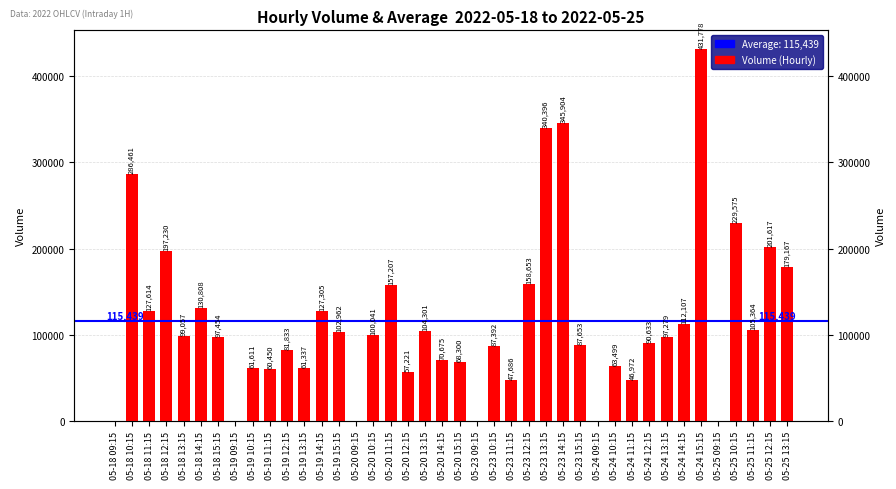

Rank the categories by value from lowest to highest.

05-18 09:15, 05-19 09:15, 05-20 09:15, 05-23 09:15, 05-24 09:15, 05-25 09:15, 05-24 11:15, 05-23 11:15, 05-20 12:15, 05-19 11:15, 05-19 13:15, 05-19 10:15, 05-24 10:15, 05-20 15:15, 05-20 14:15, 05-19 12:15, 05-23 10:15, 05-23 15:15, 05-24 12:15, 05-24 13:15, 05-18 15:15, 05-18 13:15, 05-20 10:15, 05-19 15:15, 05-20 13:15, 05-25 11:15, 05-24 14:15, 05-19 14:15, 05-18 11:15, 05-18 14:15, 05-20 11:15, 05-23 12:15, 05-25 13:15, 05-18 12:15, 05-25 12:15, 05-25 10:15, 05-18 10:15, 05-23 13:15, 05-23 14:15, 05-24 15:15